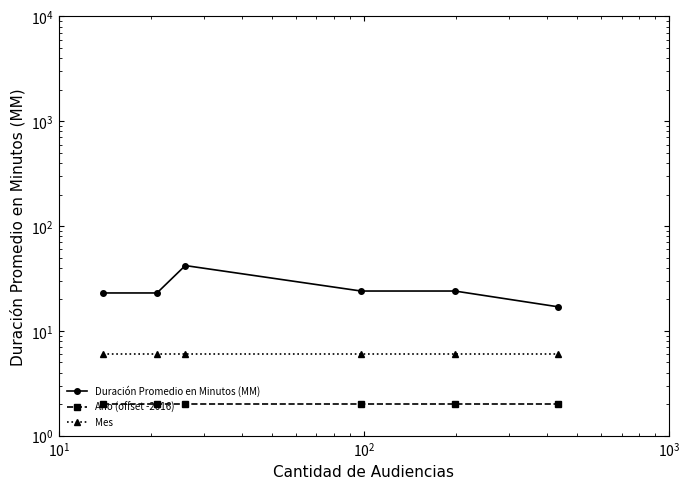

Which series has the largest range (max minus min)?

Duración Promedio en Minutos (MM)